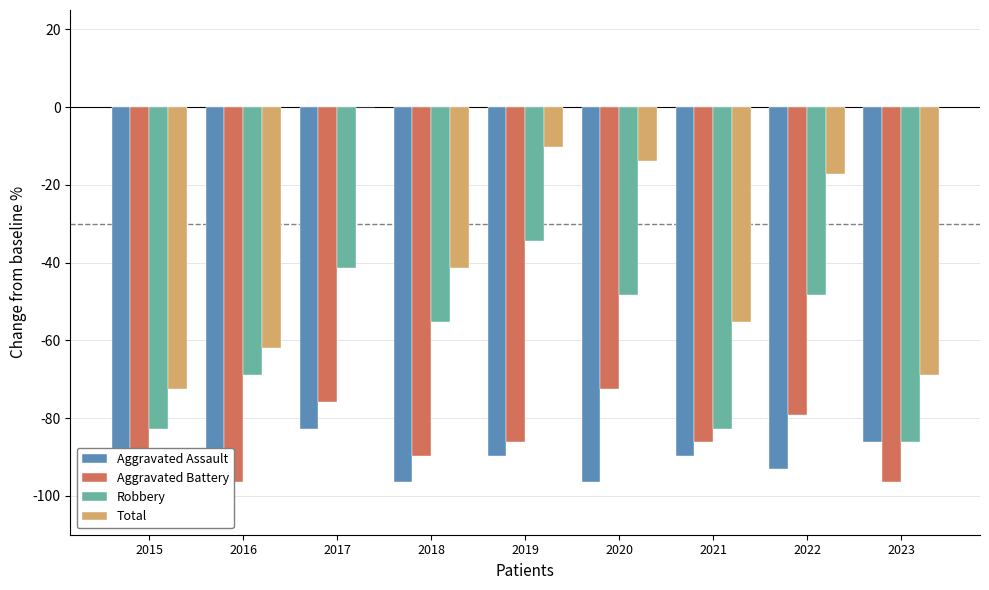

Are the bars grouped side by side (vs. stacked)?

Yes